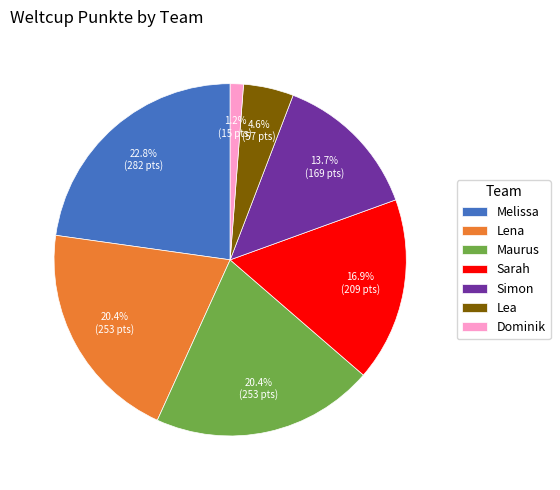

Combined, what portion of the pie is Simon and Maurus?

34.1%